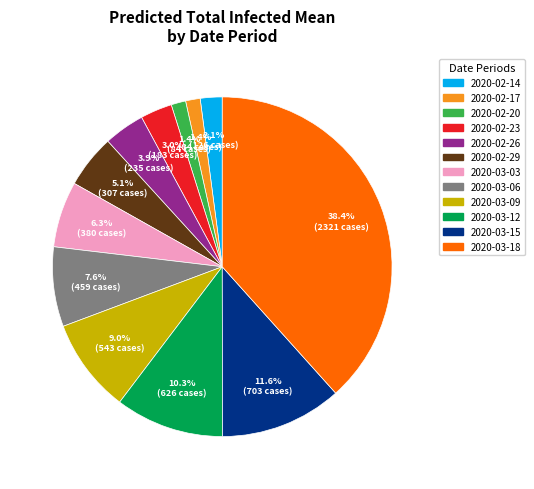

How many segments does this pie chart have?

12